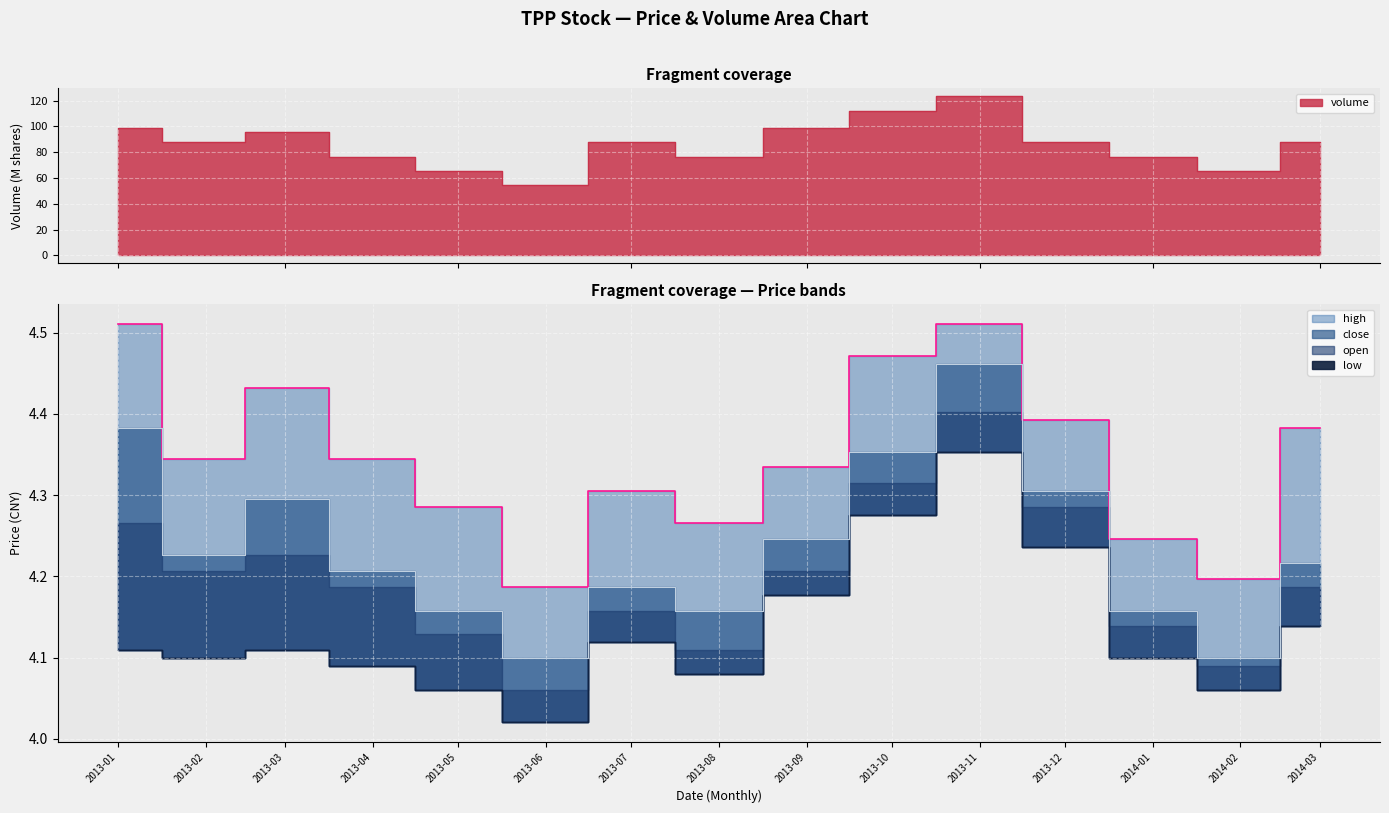

Is it true that high equals 4.3 at 2013-02?

True